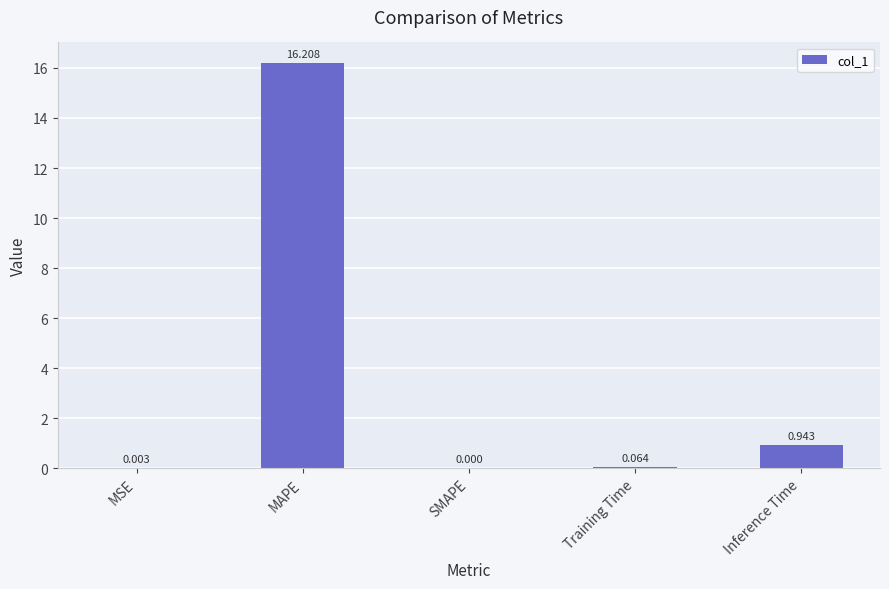

Which label corresponds to the largest value in the chart?

MAPE